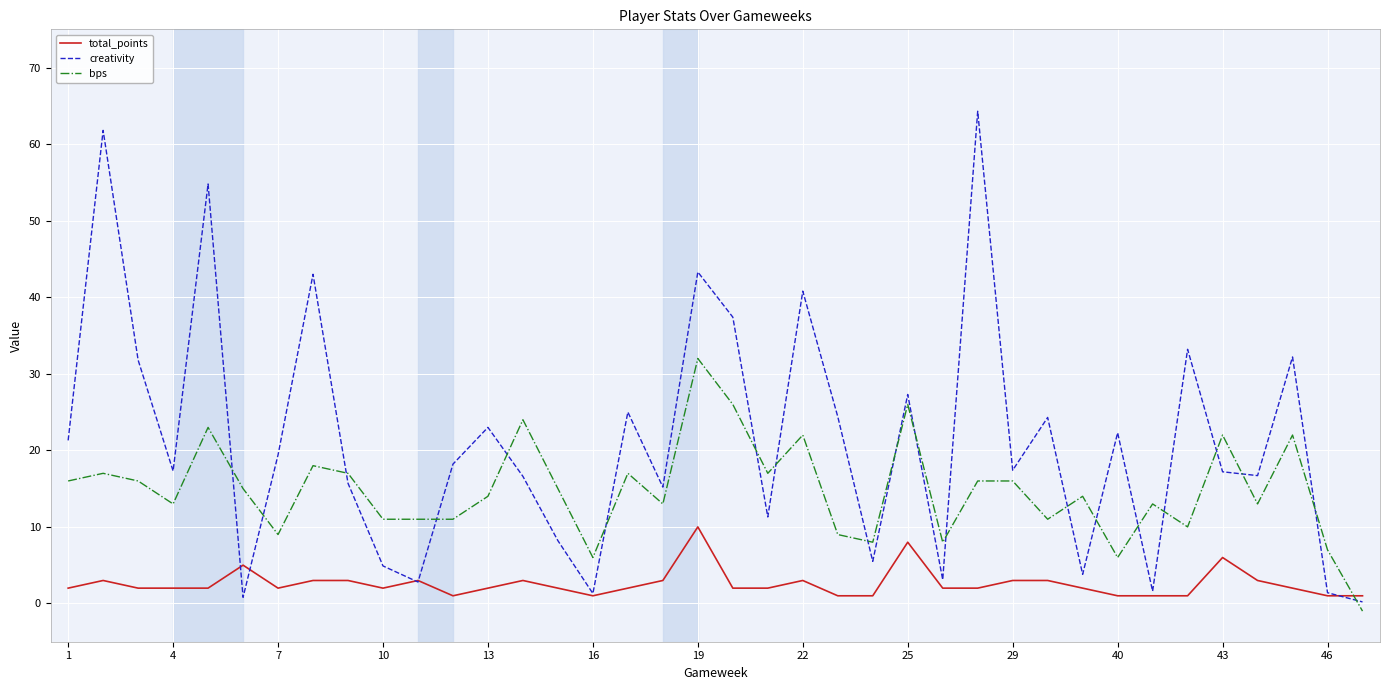

What is the difference between the second highest and minimum values in the bps series?

27.0